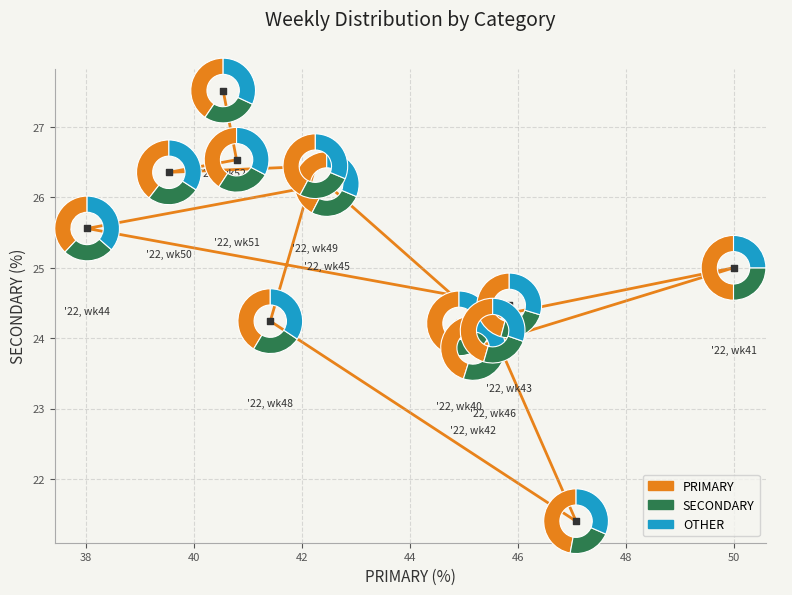

What is the range of Y values (max minus min)?

6.1